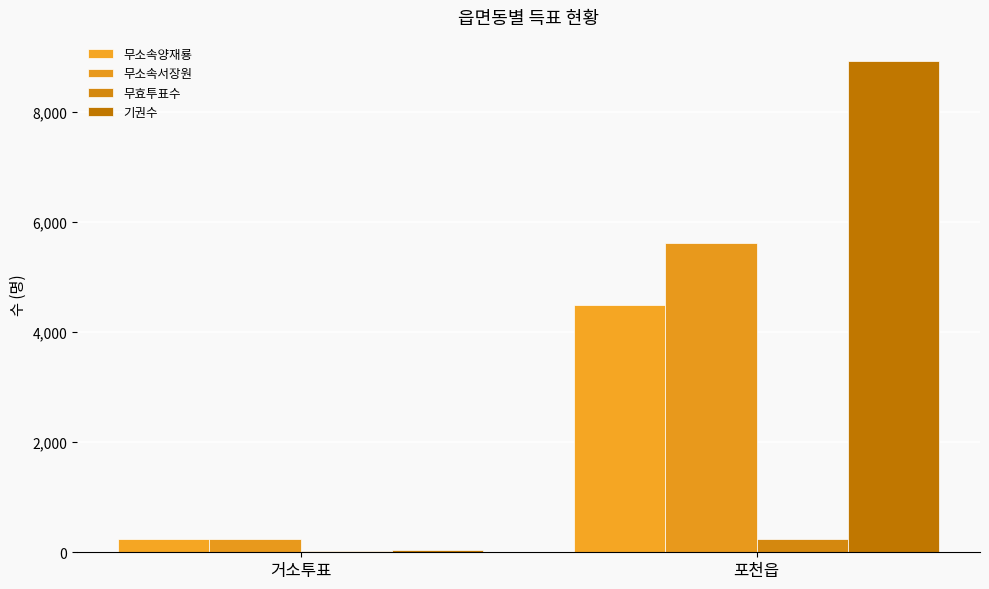

How many groups of bars are there?

2